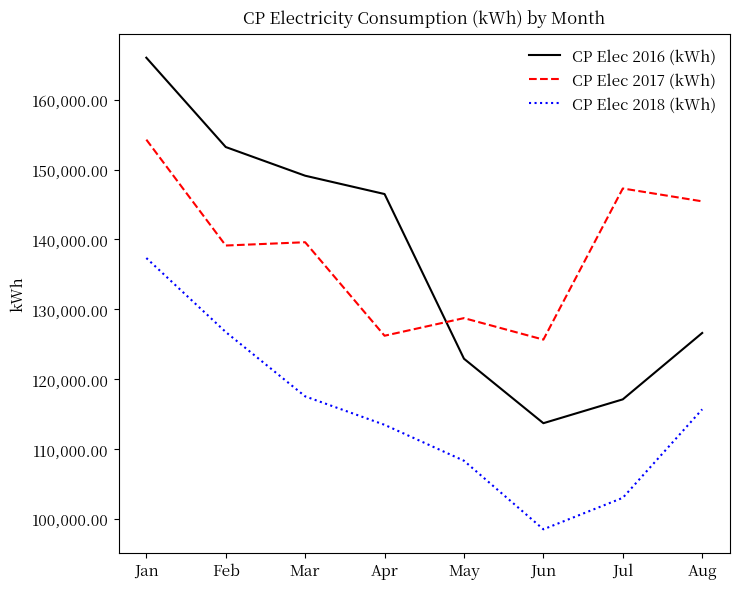

Which series has the largest total across all categories?

CP Elec 2017 (kWh)